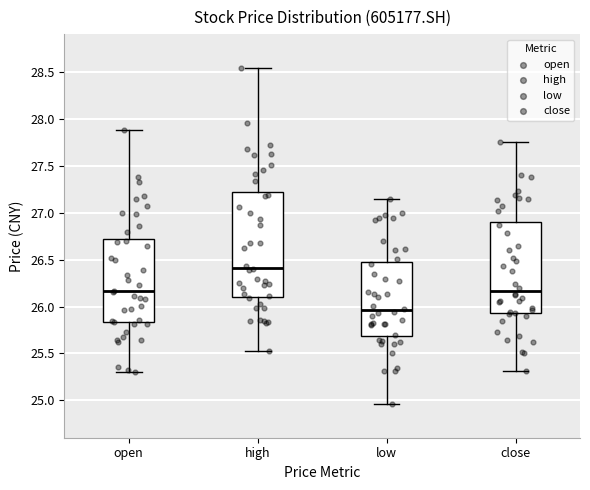

Where does the lower whisker of the box for close end on the y-axis? The values are not printed on the chart, so give them approximately, as read against the axis.

25.30